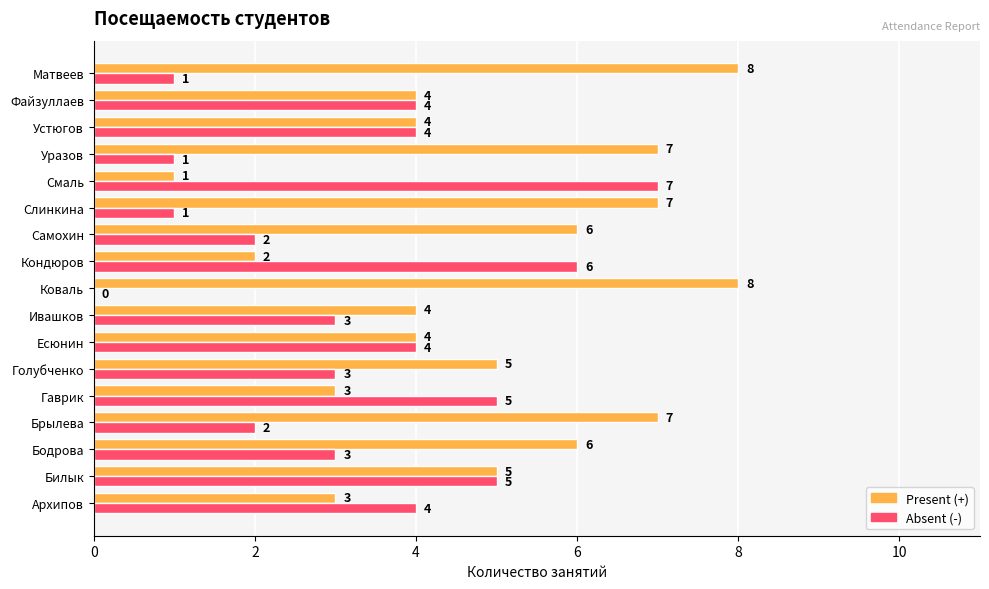

What is the sum of the Absent (-) values at Уразов and Файзуллаев?

5